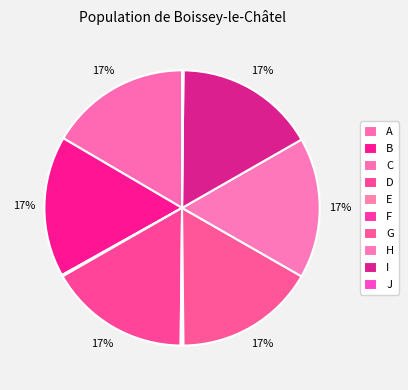

Which category has the smallest portion of the pie?

C